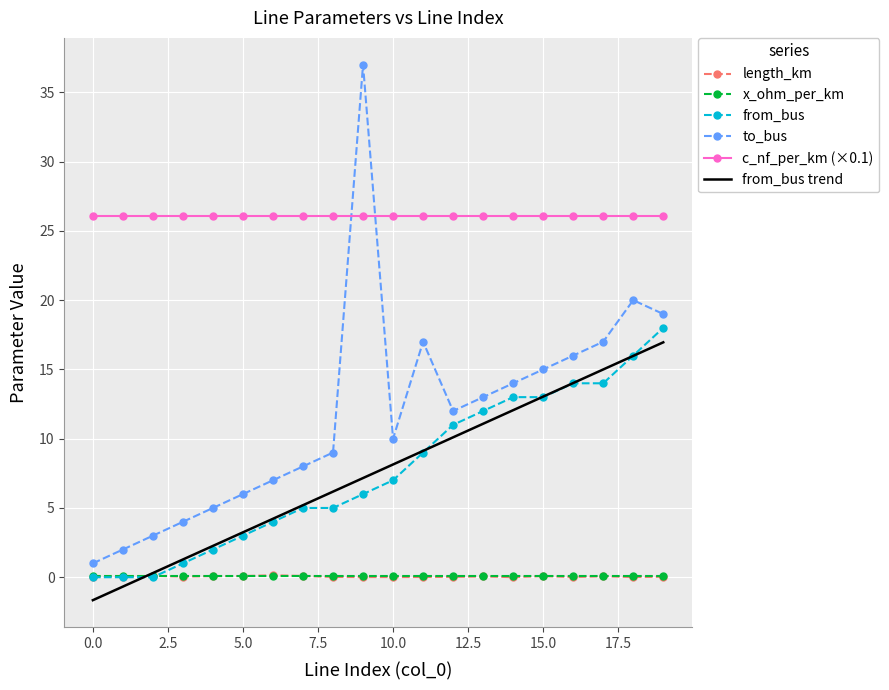

Which series has the widest spread of values?

to_bus